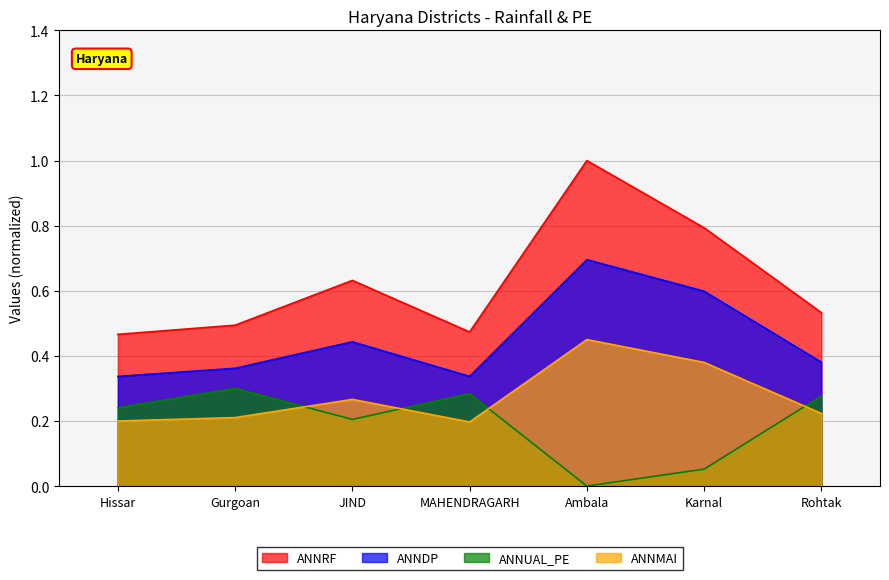

What is the difference between the maximum and minimum values in the ANNRF series?

0.5